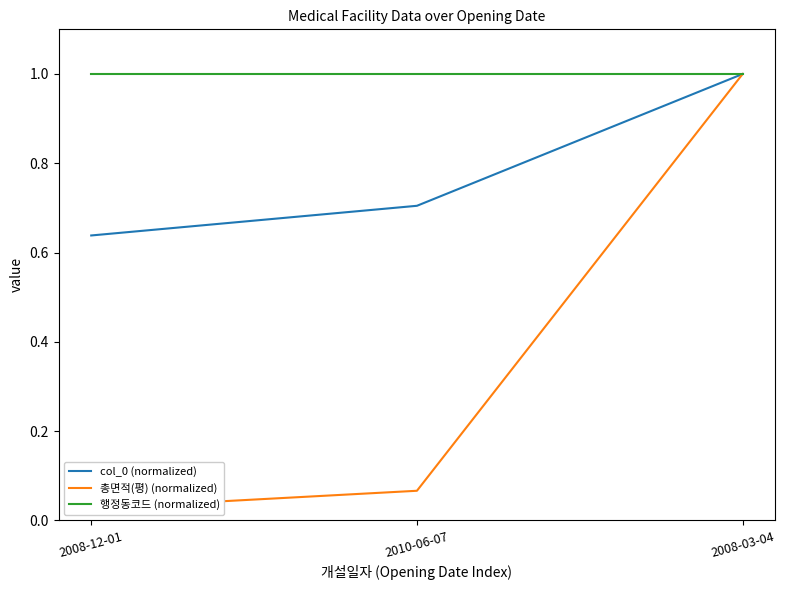

Which category has the lowest value across all series?

2008-12-01